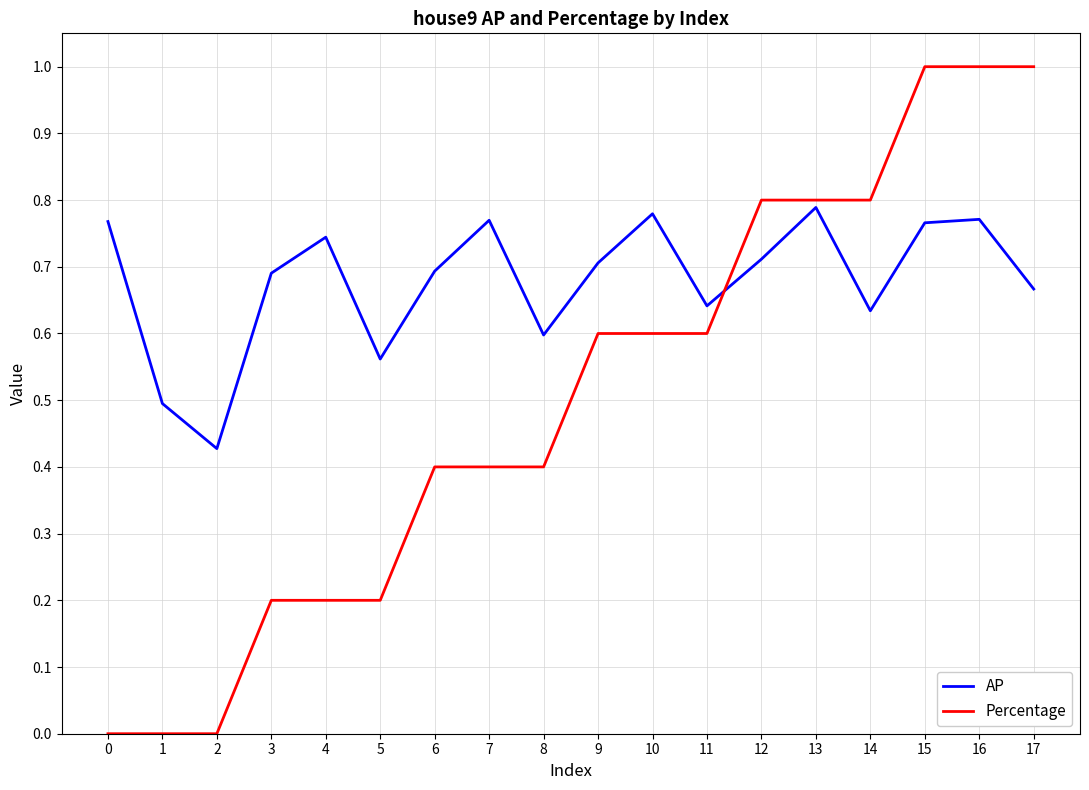

Which series has the largest total across all categories?

AP